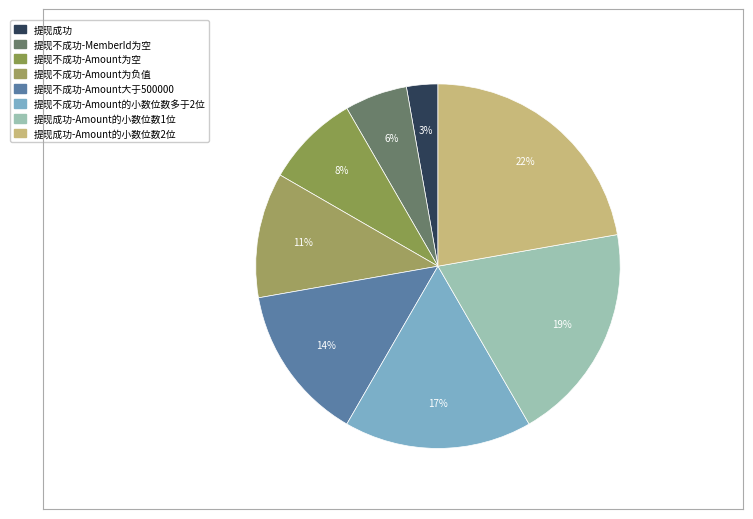

Which slice is the smallest?

提现成功